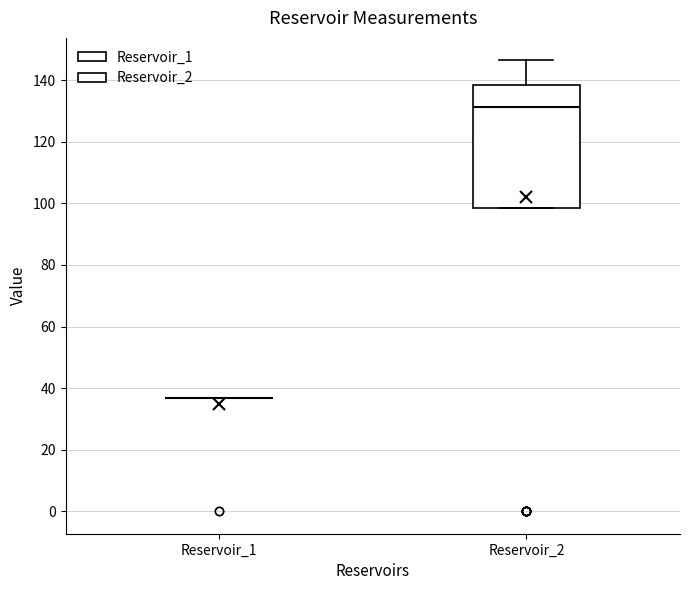

Reading left to right, read every box against the y-axis: the position of its median line, the range the box covers, and the ends of its whiskers. The values are not printed on the chart, so give them approximately, as read against the axis.

Reservoir_1: box collapsed to a line at 36, whiskers 36 to 36
Reservoir_2: median 132, box 98 to 138, whiskers 98 to 146